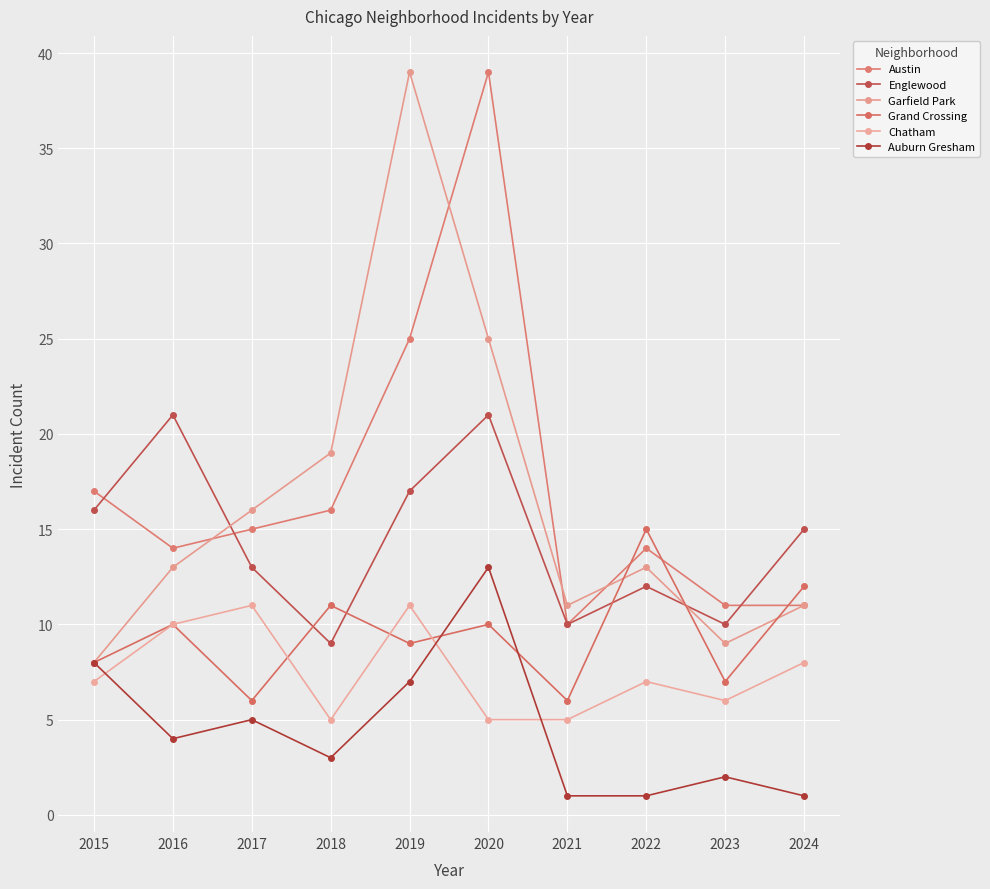

True or false: Garfield Park has a value of 4 at 2024.

False